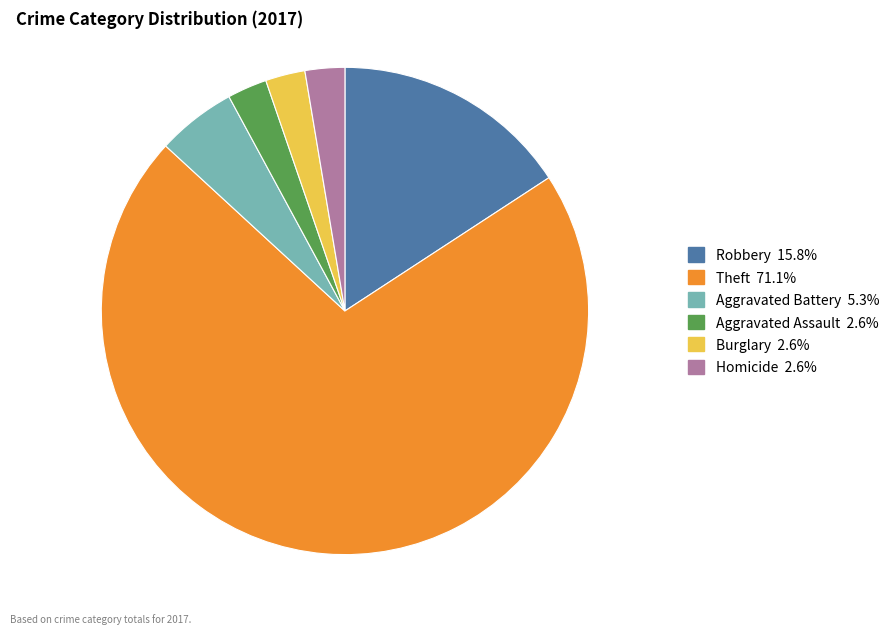

Is there a majority slice in this chart?

Yes